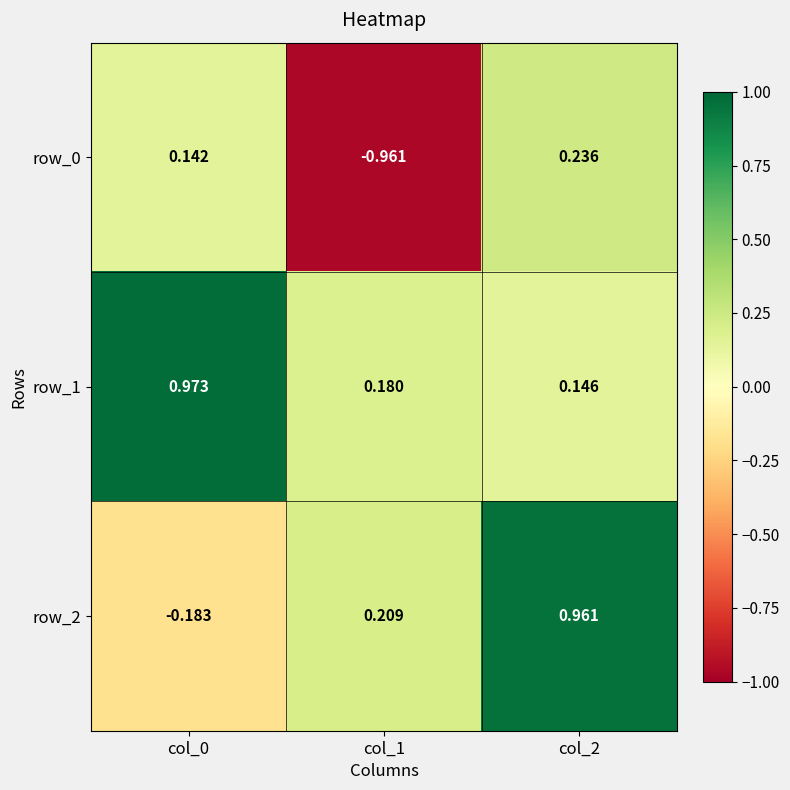

Rank the categories by row_1 value from lowest to highest.

col_2, col_1, col_0